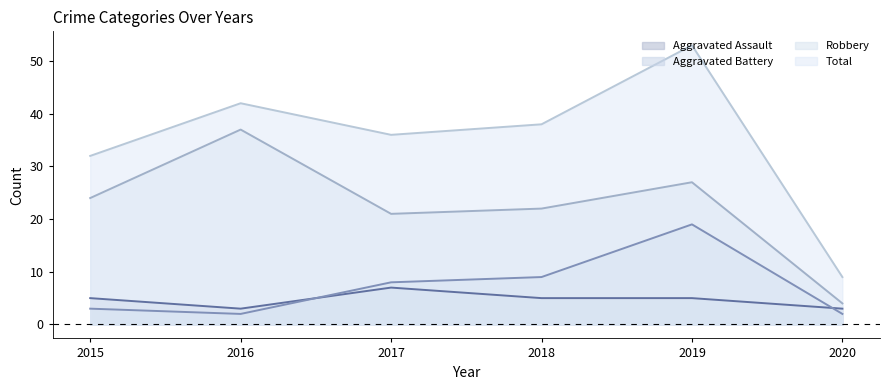

True or false: Robbery has a value of 38 at 2018.

False